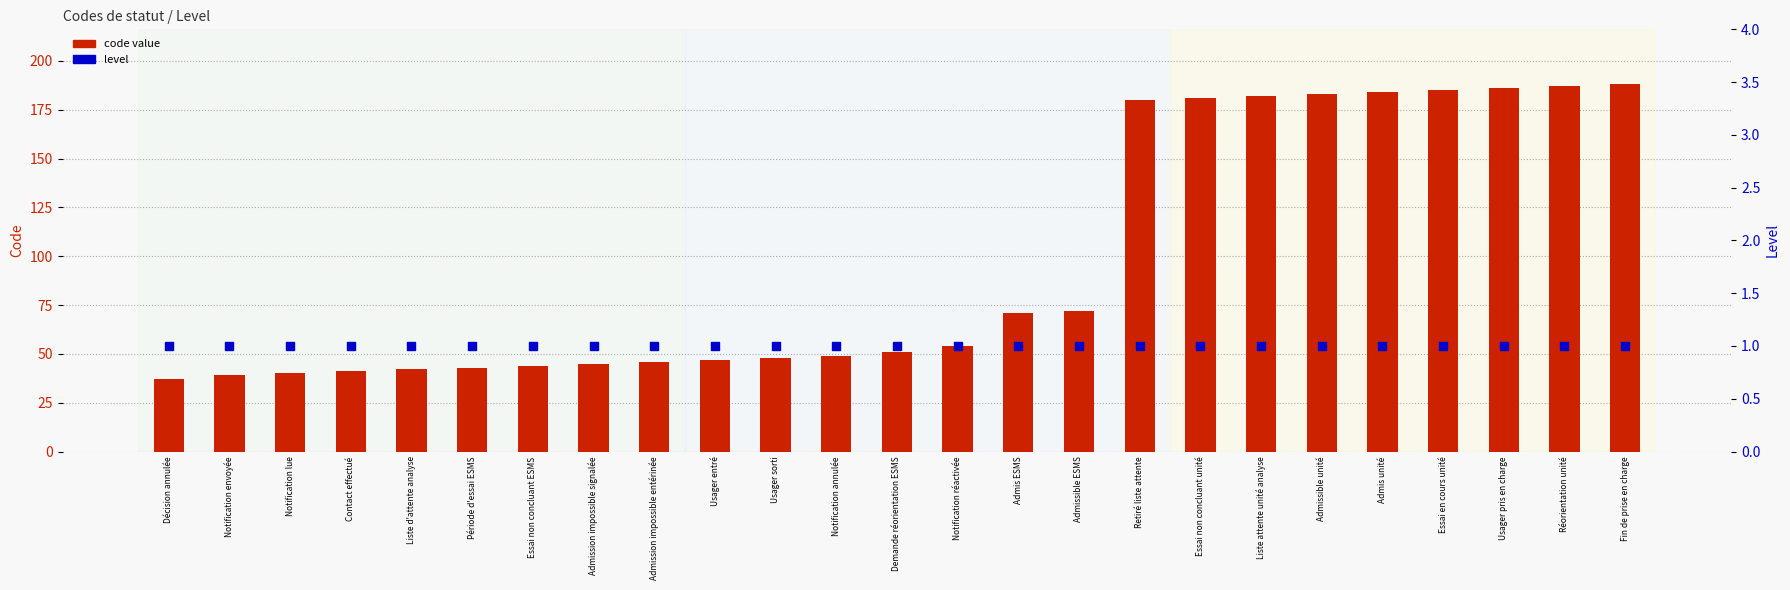

Is the value of code value at Usager entré greater than the value of level at Usager sorti?

Yes